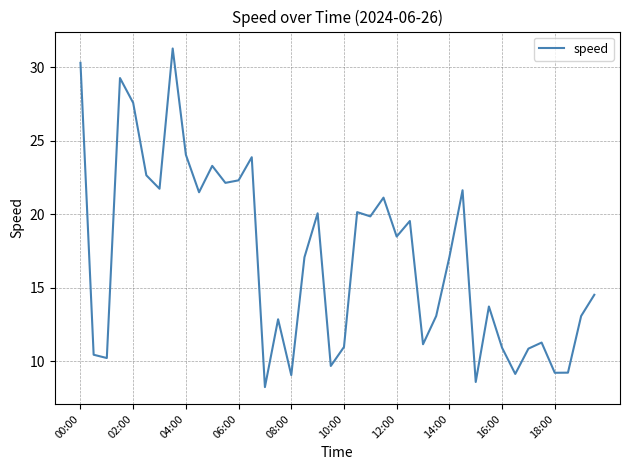

How many lines are shown in the chart?

1